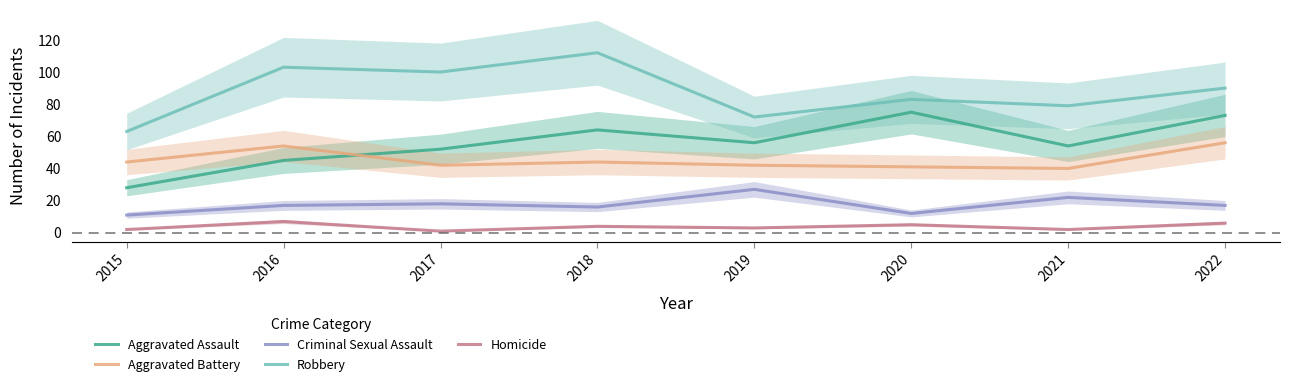

Is this an area chart (filled region under the line)?

No